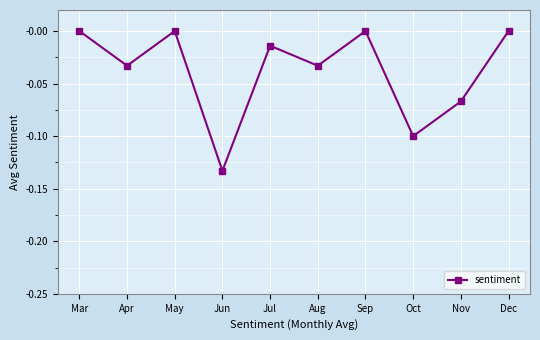

How many values are between 0 and 1?

4